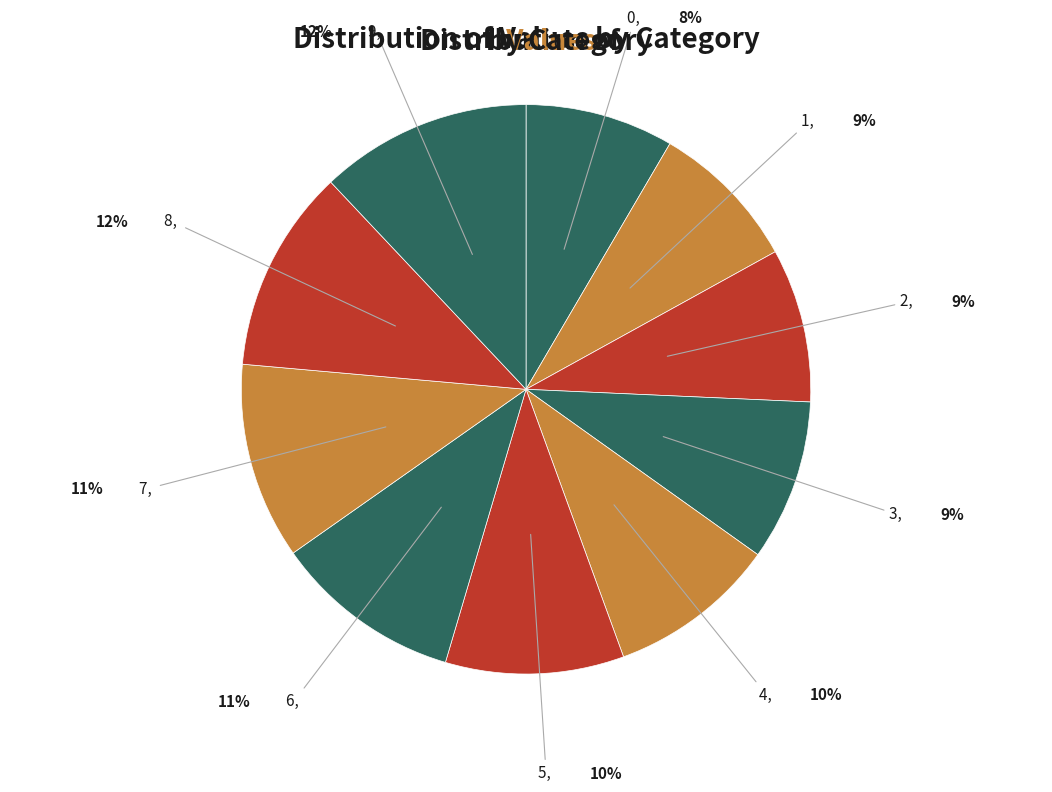

How many slices are in this pie chart?

10